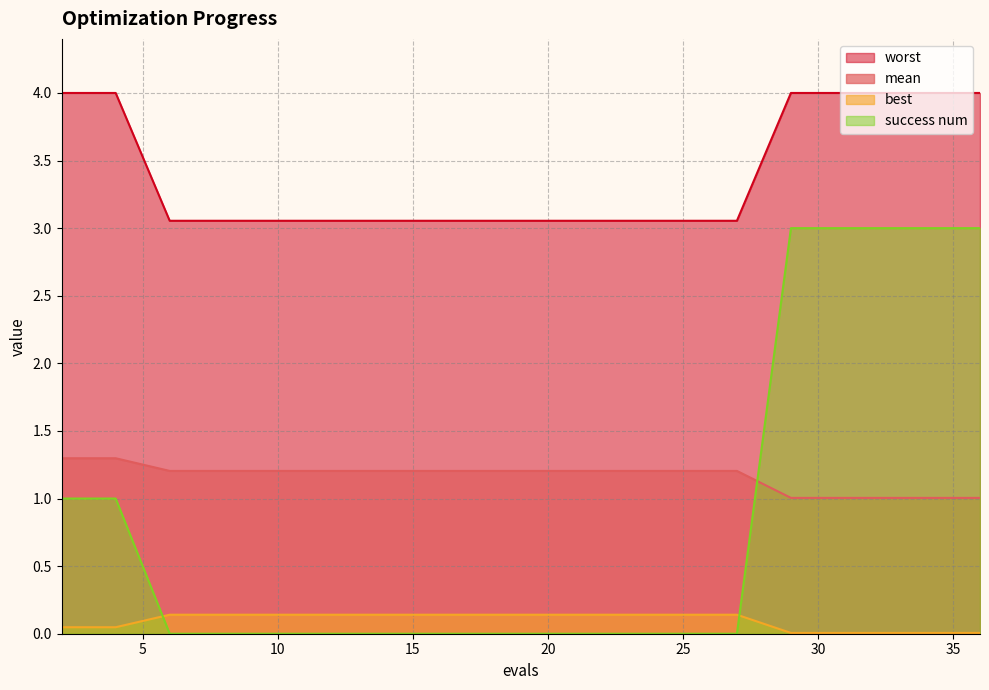

Which series has the widest spread of values?

success num